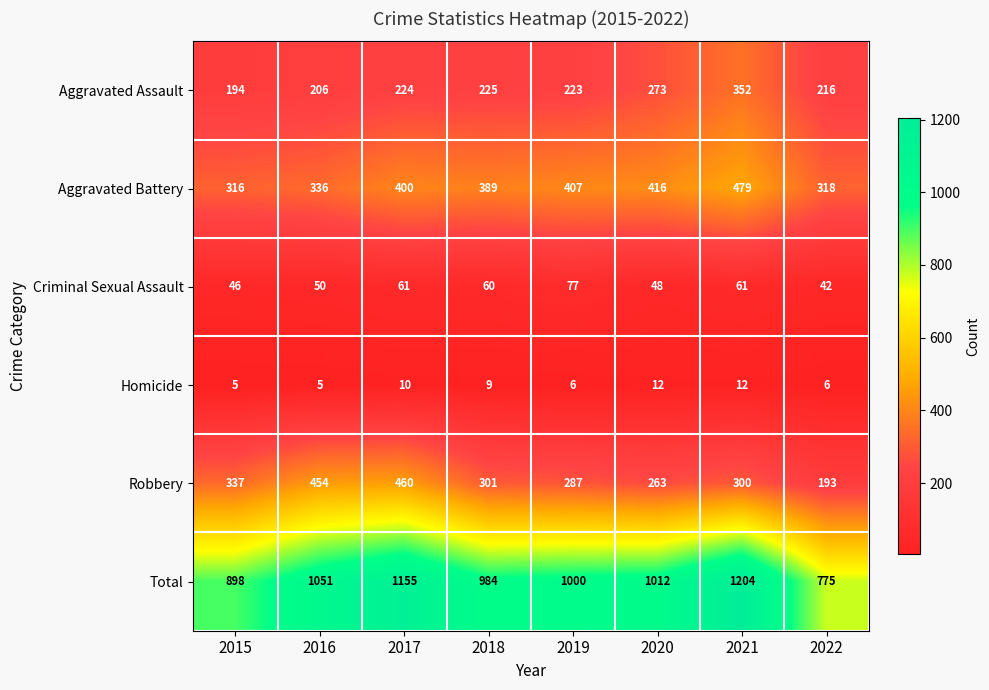

Rank the series by their maximum value, from highest to lowest.

Total, Aggravated Battery, Robbery, Aggravated Assault, Criminal Sexual Assault, Homicide